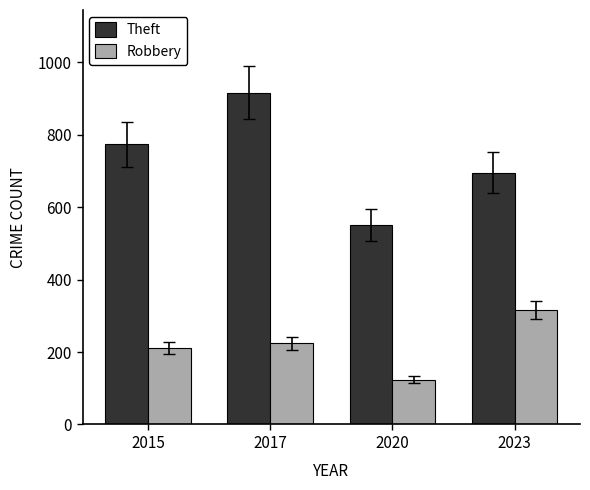

What is the sum of all Theft values?

2936